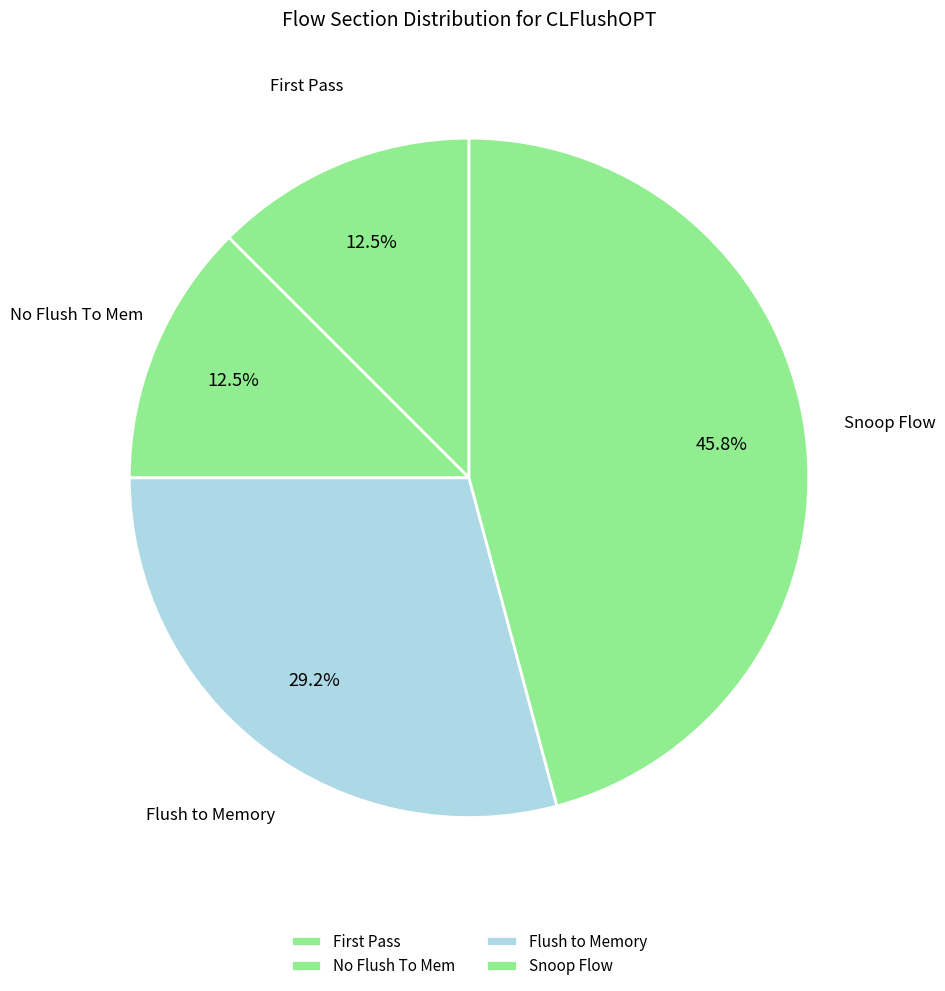

To the nearest percent, what is the average slice percentage?

25%